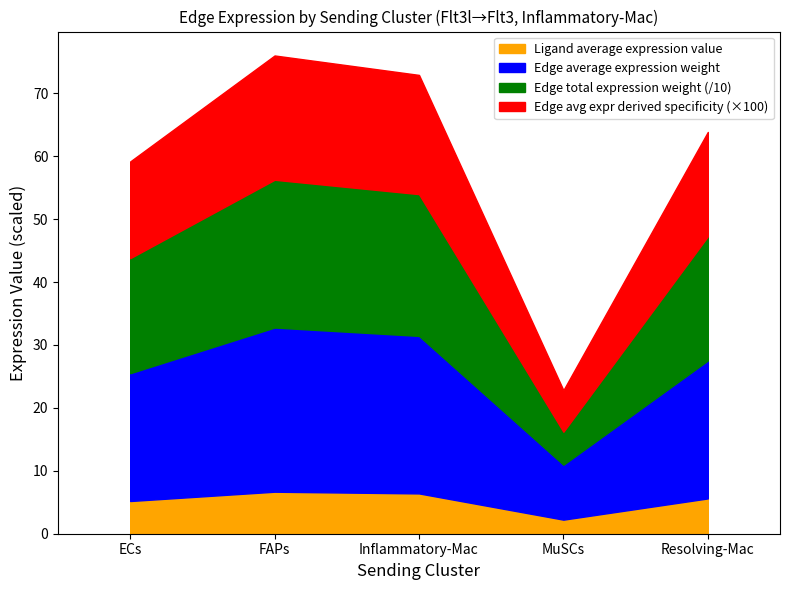

The value of Edge total expression weight at Inflammatory-Mac is 405.5. True or false?

False